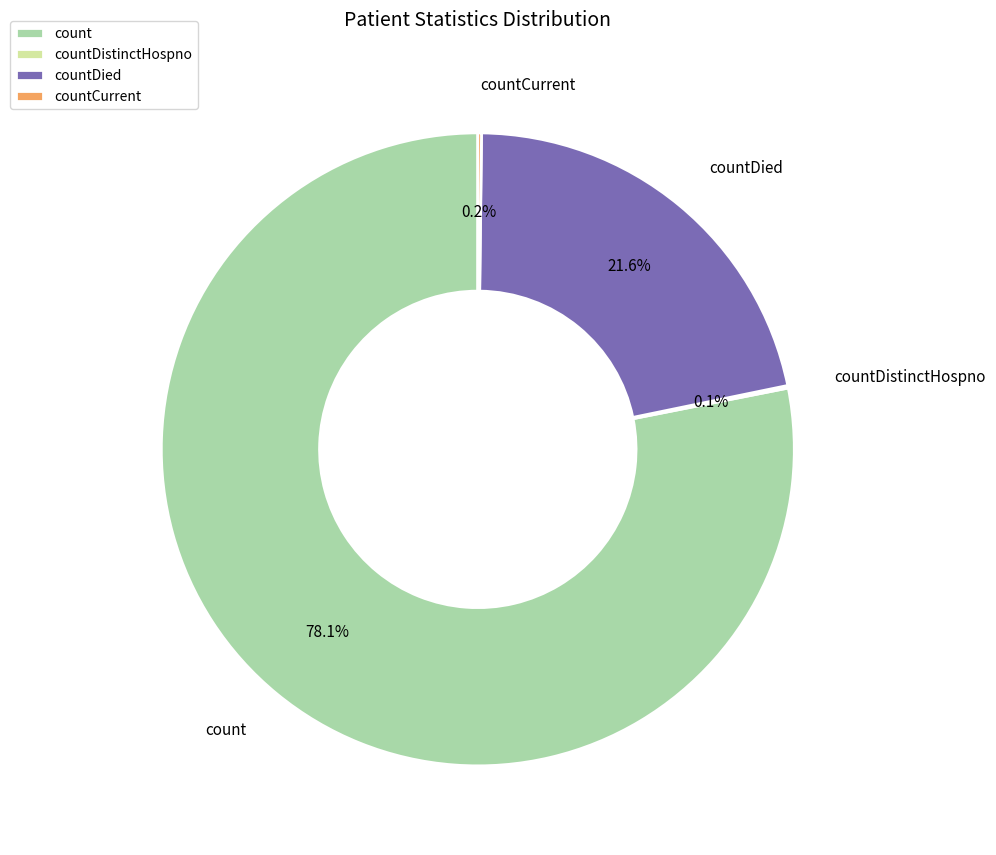

What percentage do countDied and count together represent?

99.7%